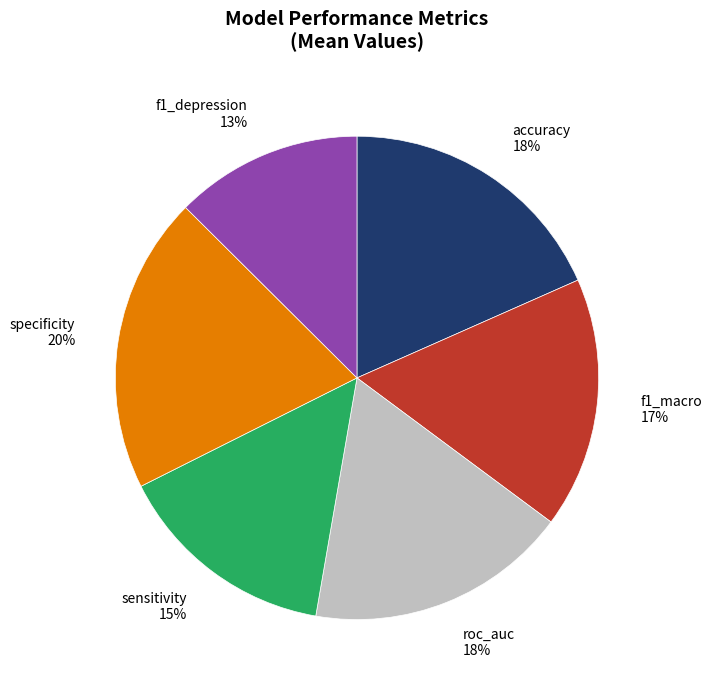

True or false: f1_macro accounts for 12% of the total.

False